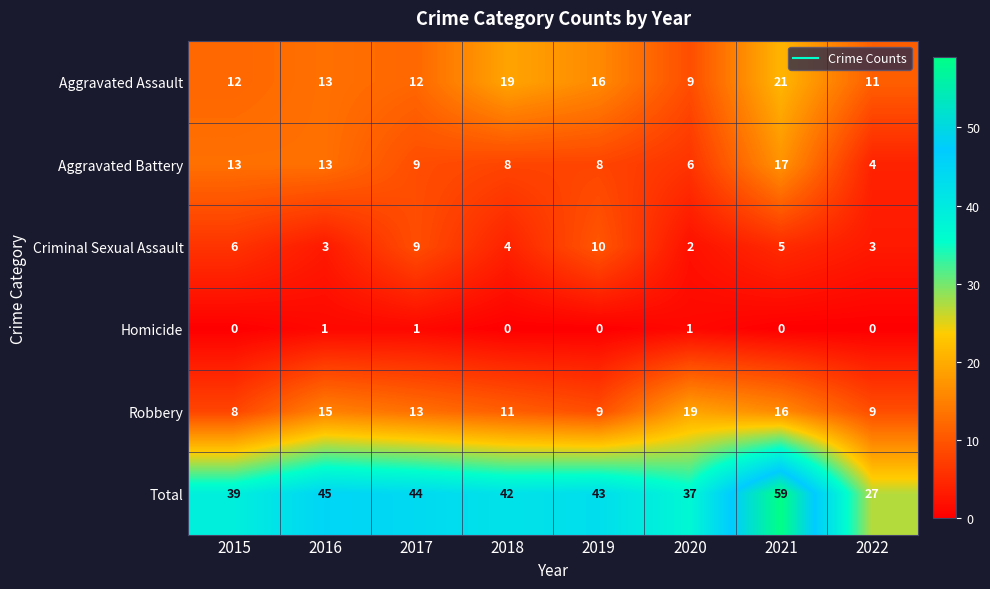

What is the difference between the highest and lowest values at 2017?

43